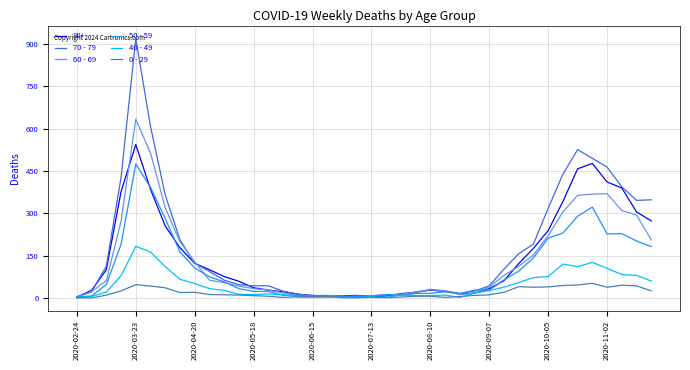

Which series has the widest spread of values?

70 - 79